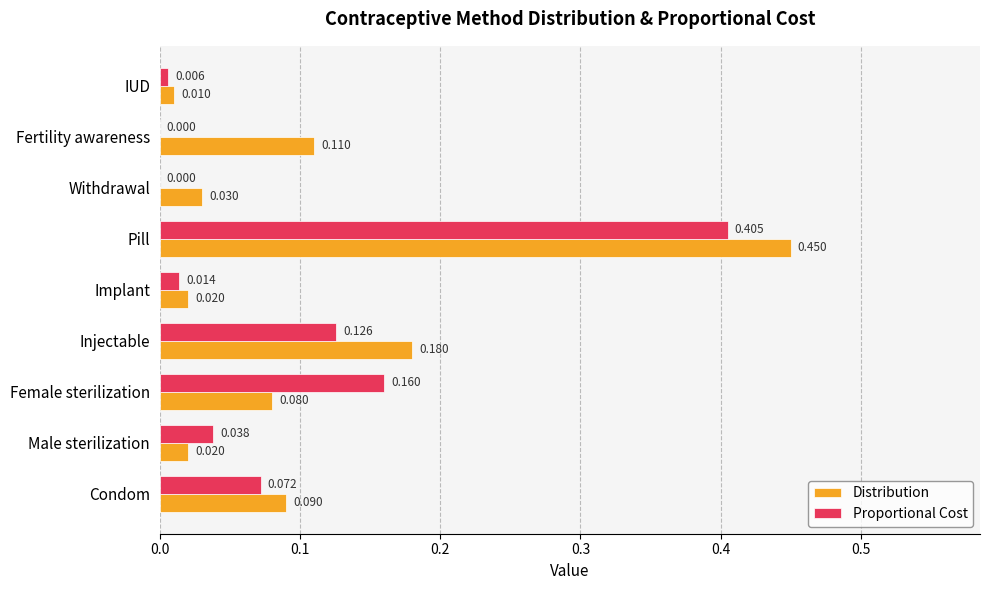

Which series has the largest total across all categories?

Distribution